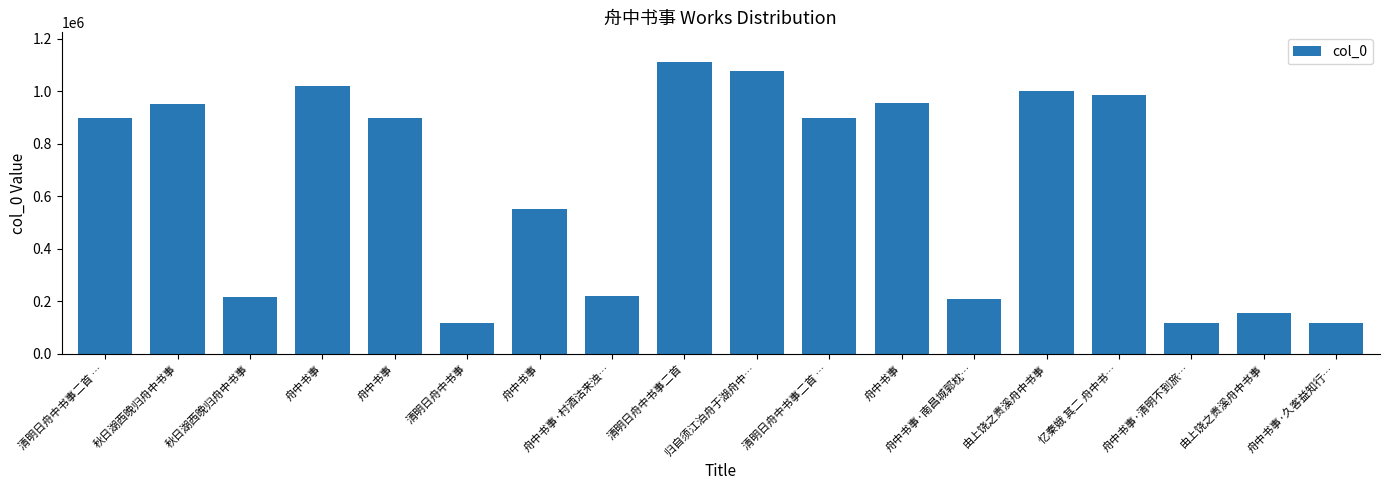

Does the chart contain any negative values?

No